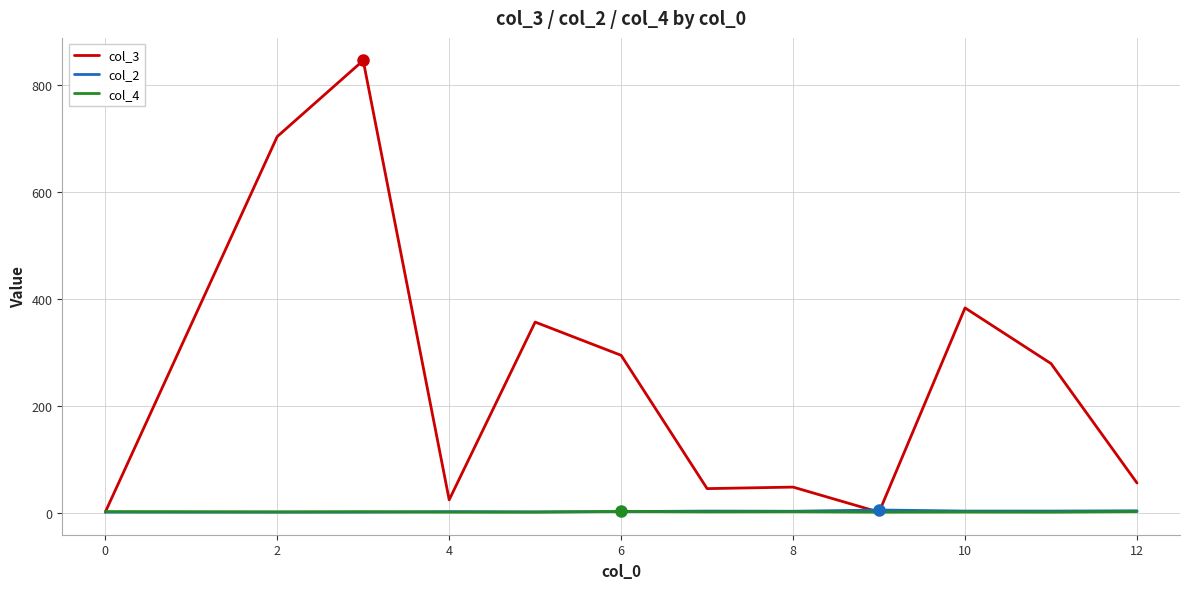

What are all the series names shown in the legend?

col_3, col_2, col_4